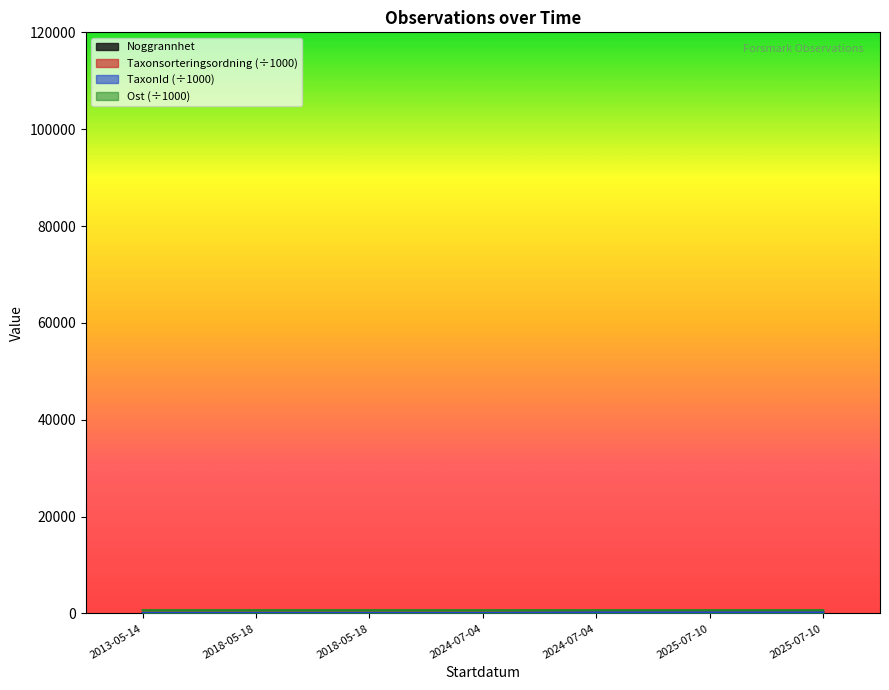

Does the chart display data point markers on the line(s)?

No